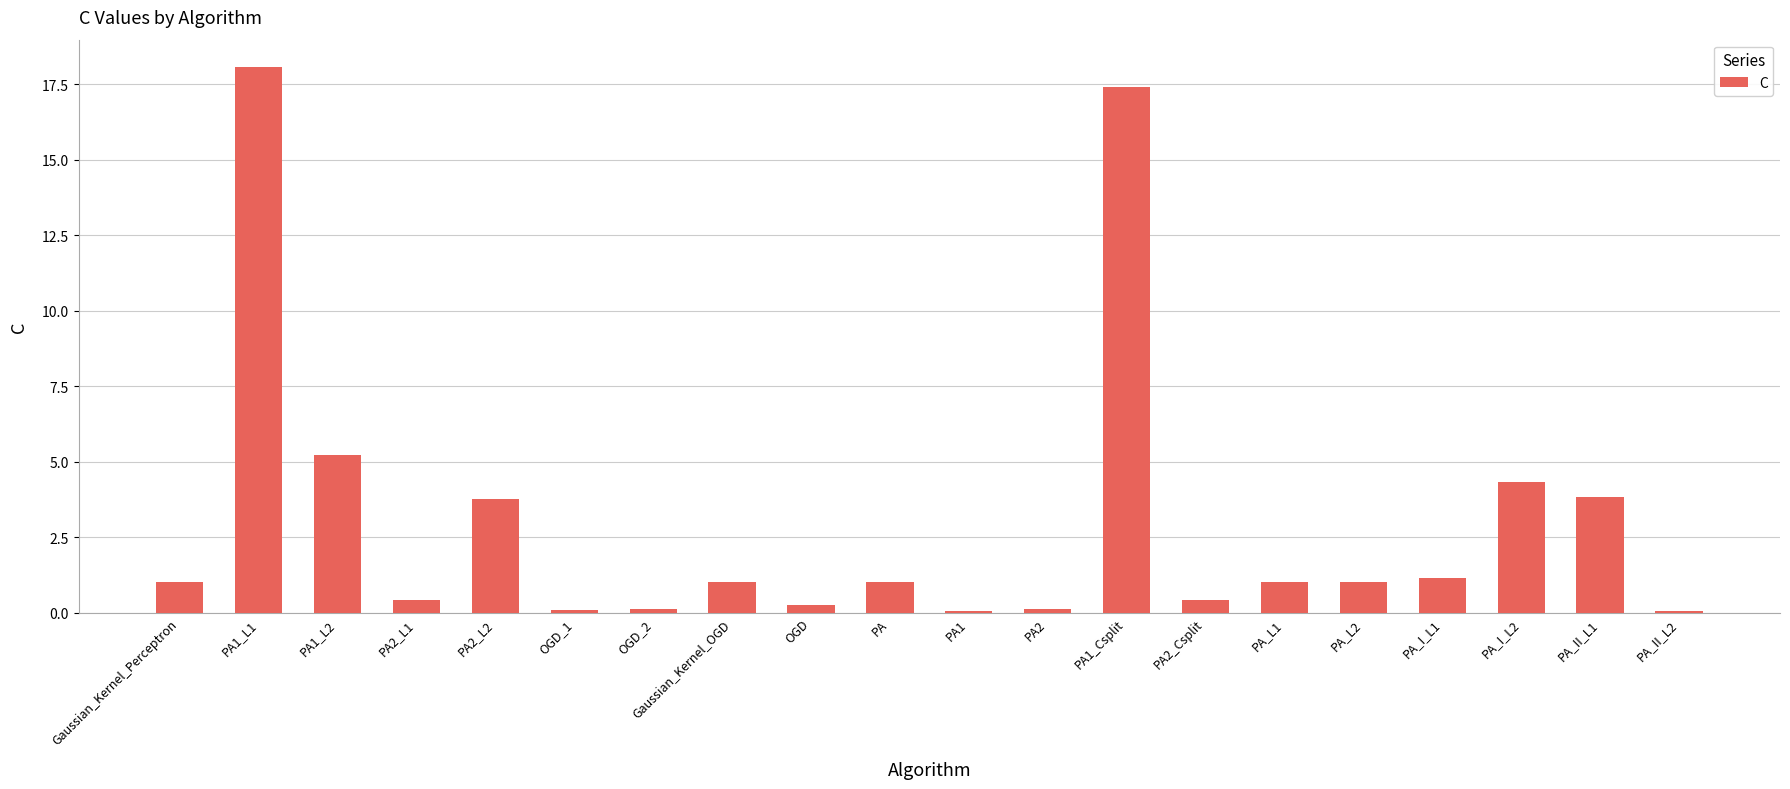

How many data points does each series have?

20